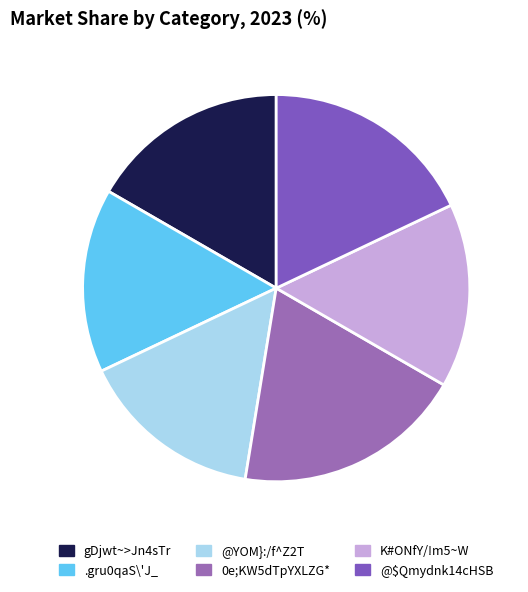

Which has a higher value, gDjwt~>Jn4sTr or 0e;KW5dTpYXLZG*?

0e;KW5dTpYXLZG*